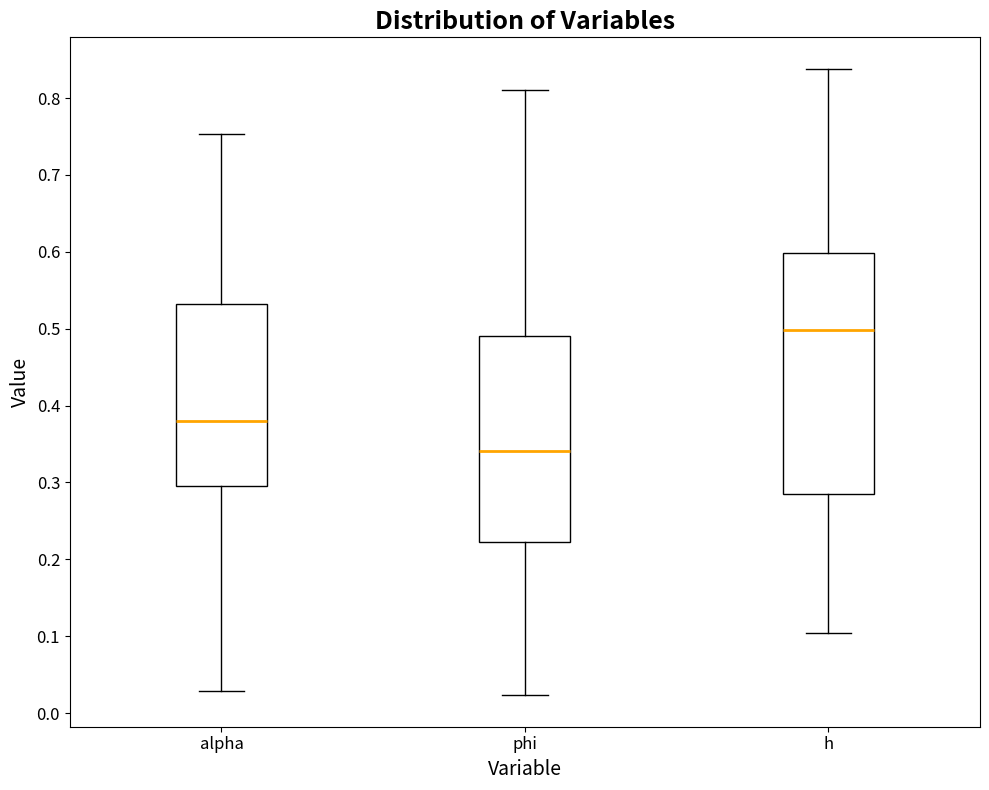

Which box is the tallest, from its lower edge to its upper edge?

h